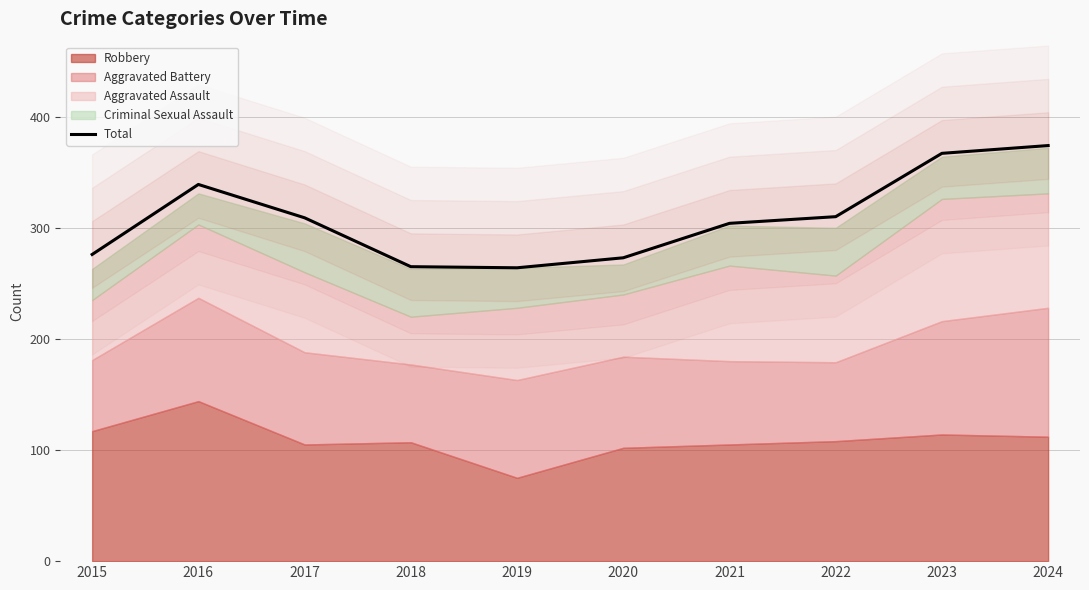

List the labels in order of value, largest first.

2024, 2023, 2016, 2022, 2017, 2021, 2015, 2020, 2018, 2019